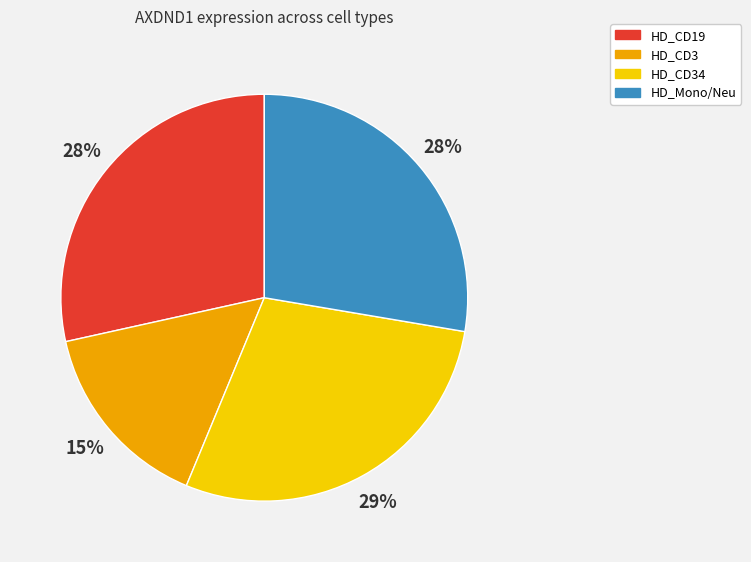

To the nearest percent, what is the average slice percentage?

25%